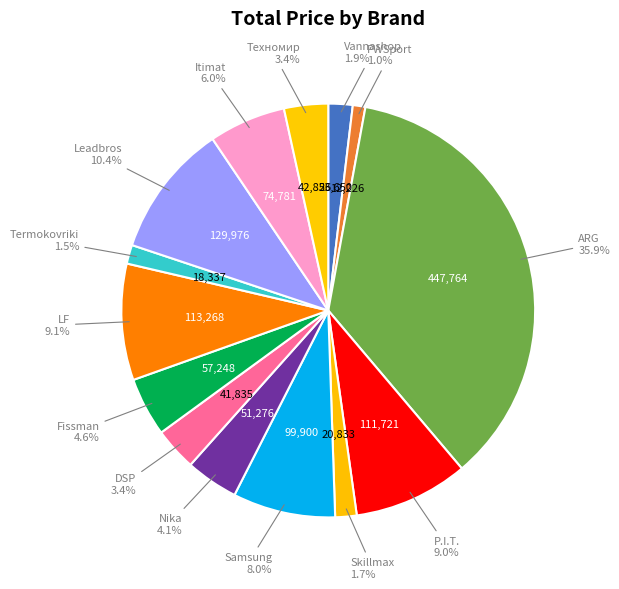

Which slice is the largest?

ARG